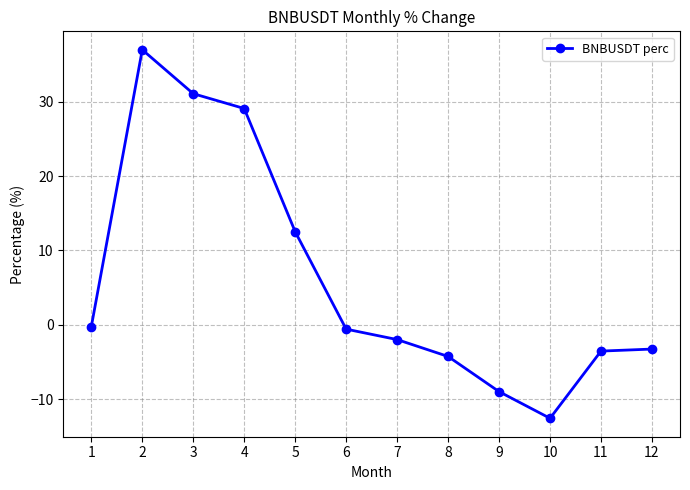

Where is the first local minimum?

10